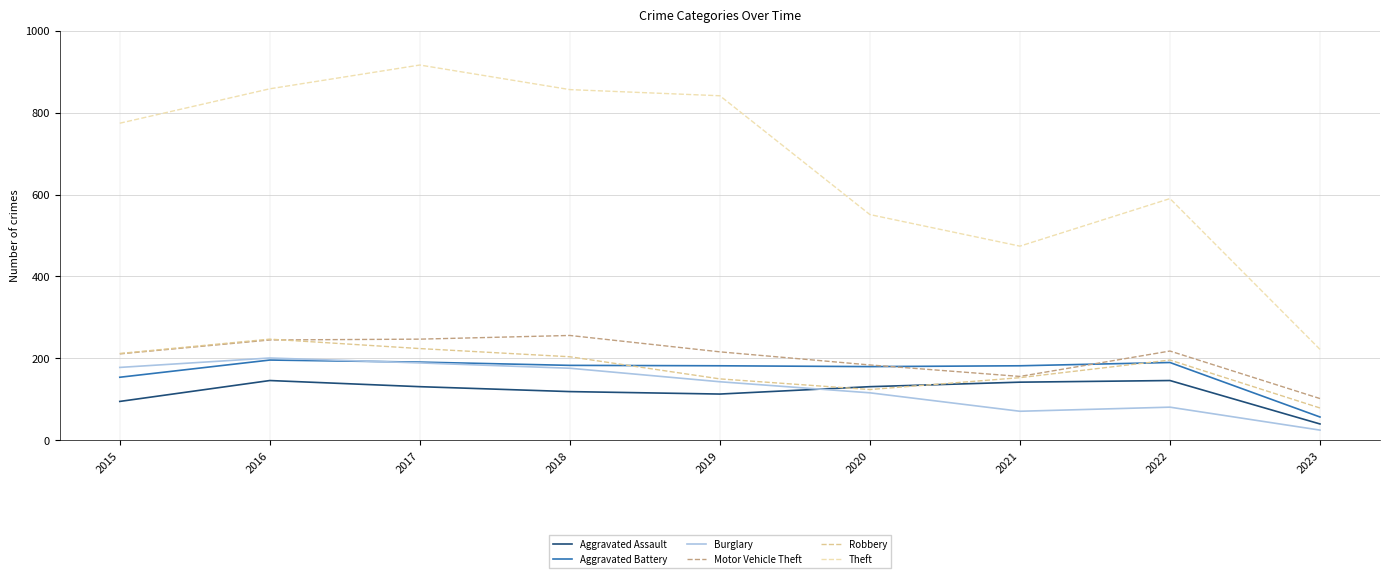

What is the spread (max minus min) of values at 2022?

509